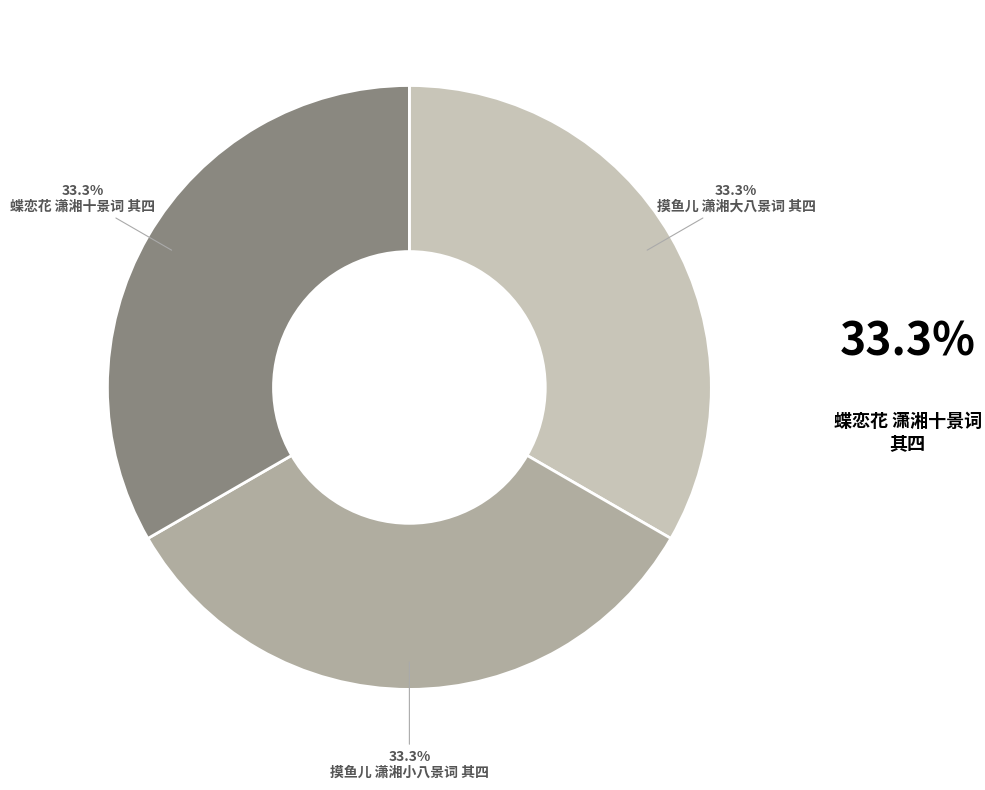

Does any single category account for the majority?

No